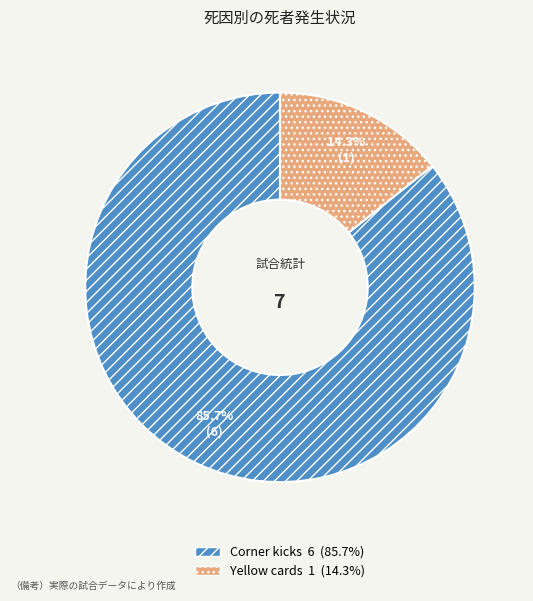

Count the number of slices in the pie.

2